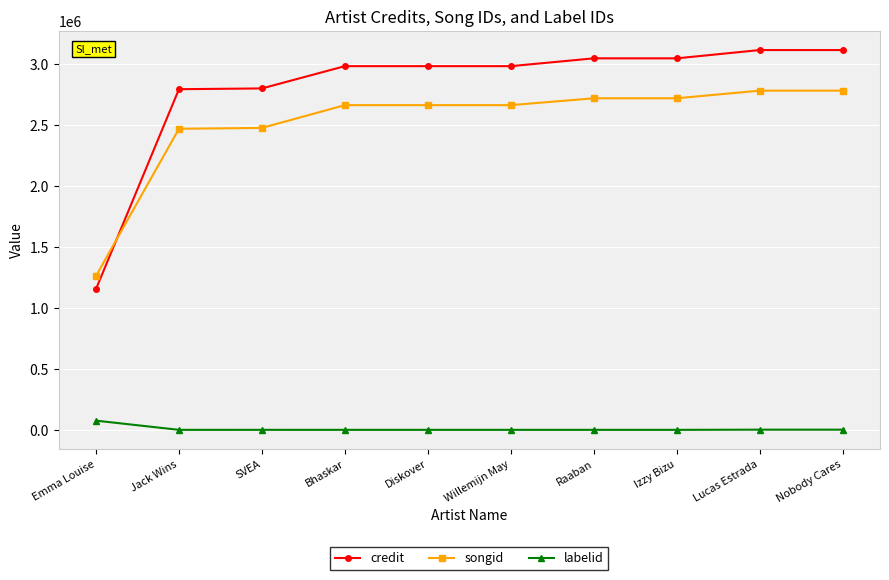

What is the total value across all series at Willemijn May?

5642088